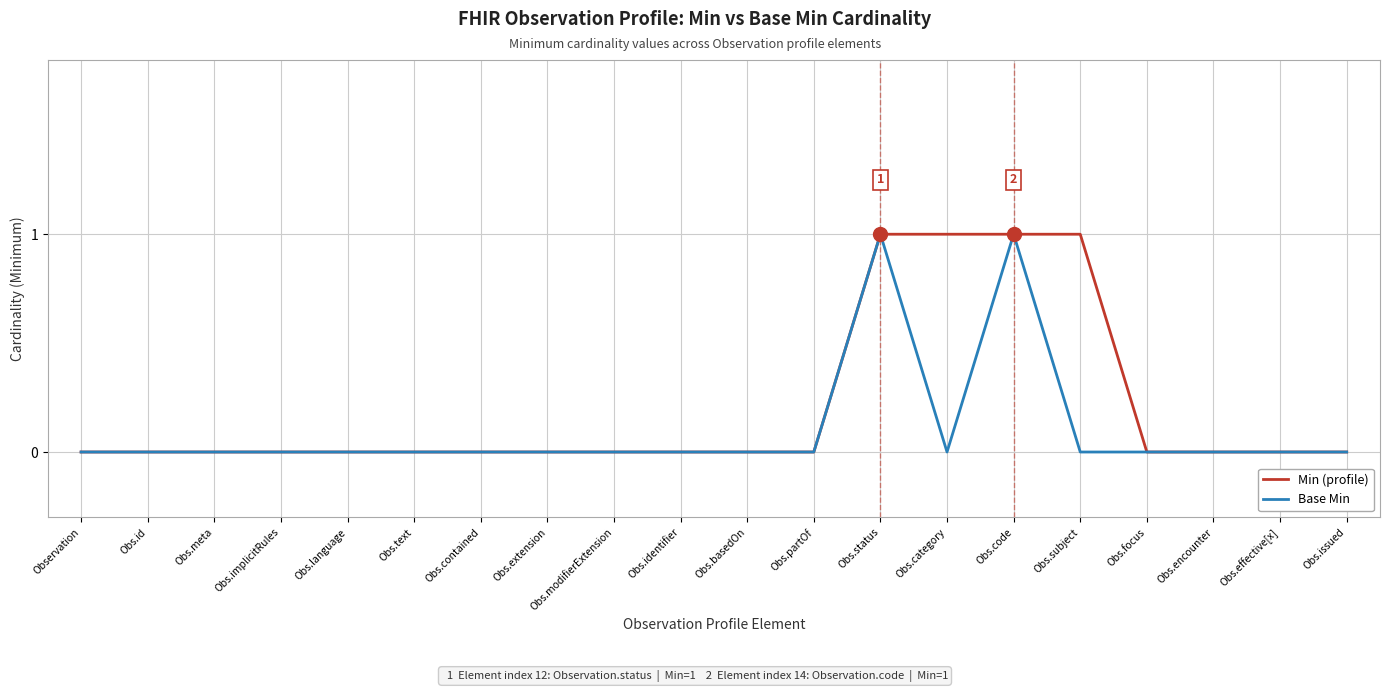

How many lines are shown in the chart?

2